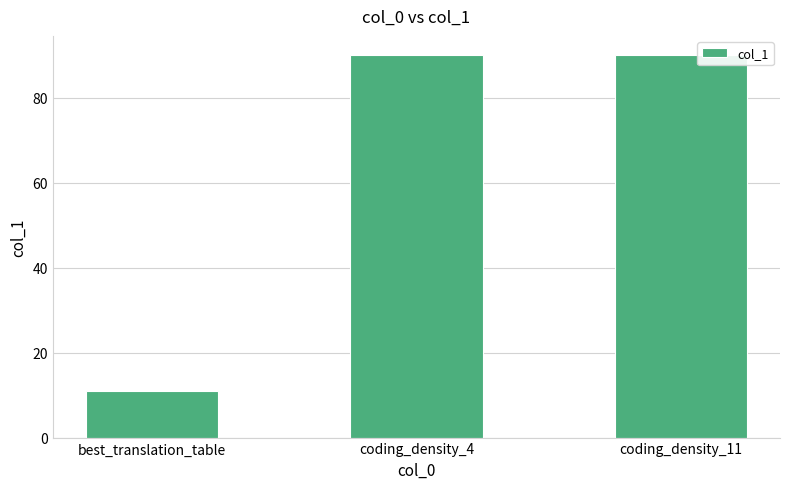

What is the difference between the values at coding_density_11 and best_translation_table?

79.0